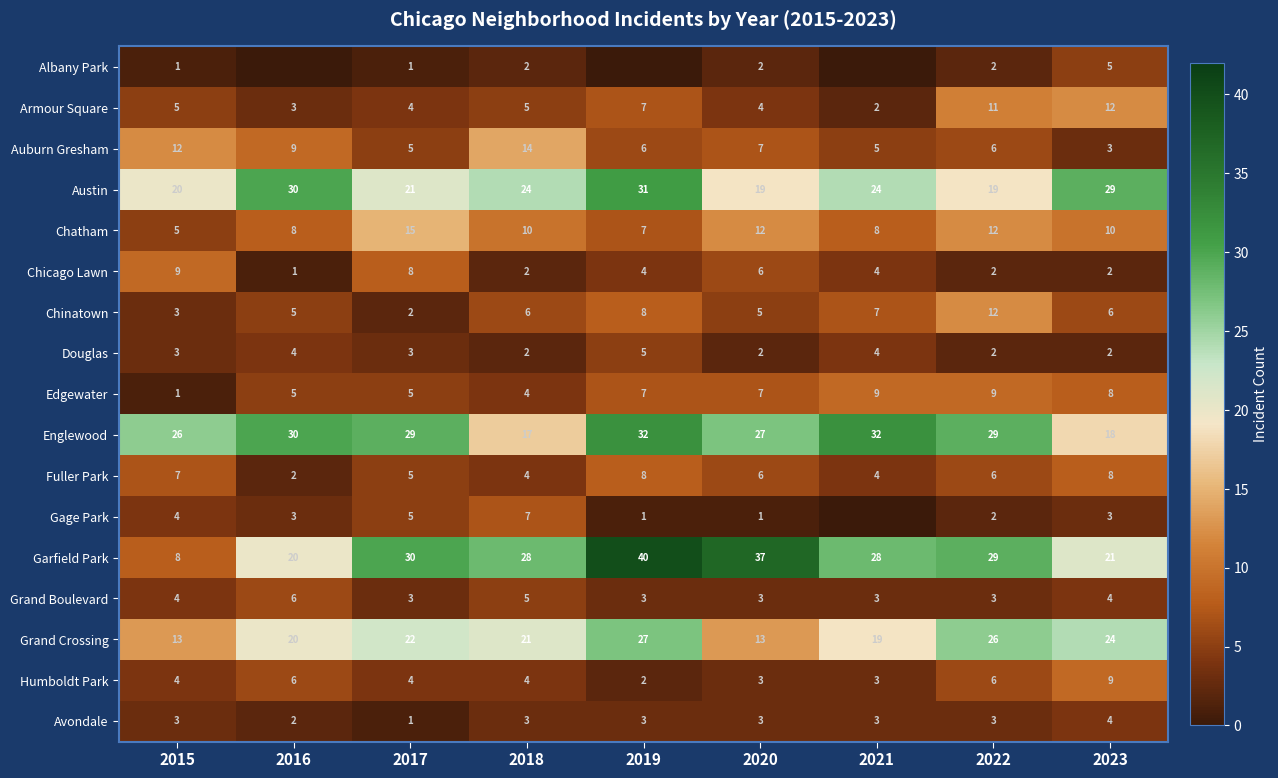

What is the difference between the Garfield Park values at 2020 and 2022?

8